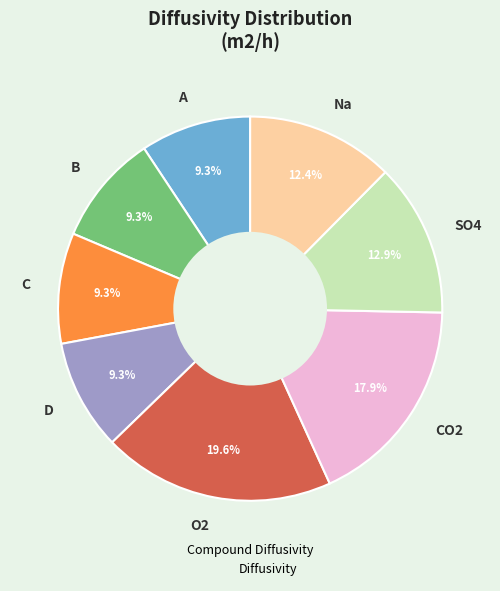

To the nearest percent, what is the combined percentage of B and Na?

22%